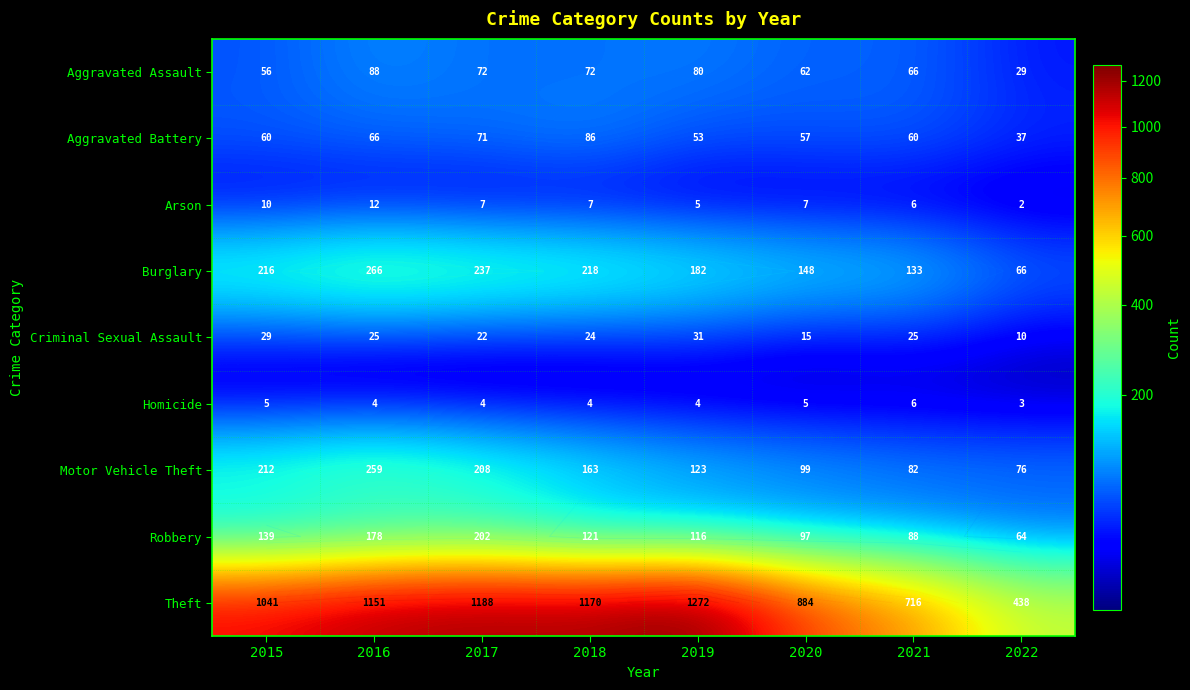

The value of Motor Vehicle Theft at 2021 is 82. True or false?

True